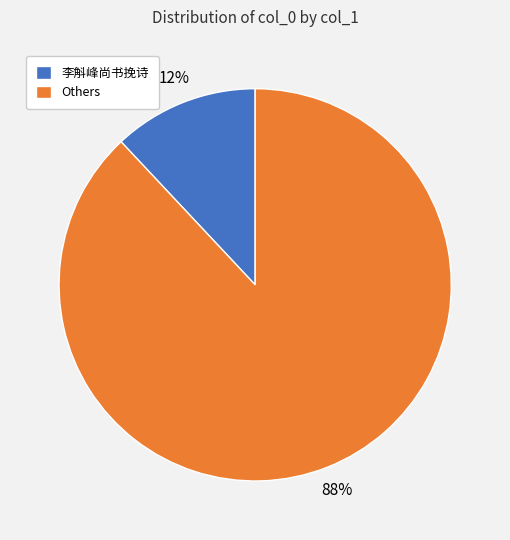

Do Others and 李斛峰尚书挽诗 together represent more than half of the pie?

Yes